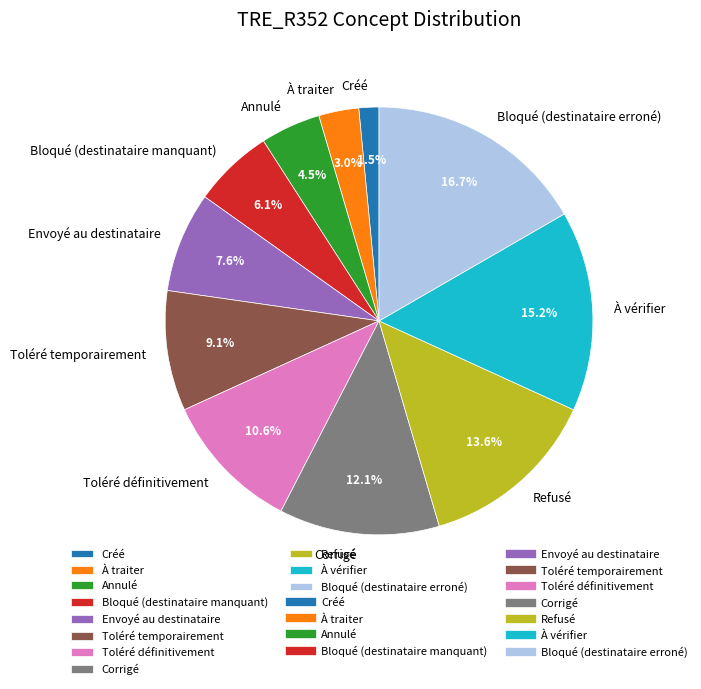

What percentage is the Refusé slice, to the nearest percent?

14%